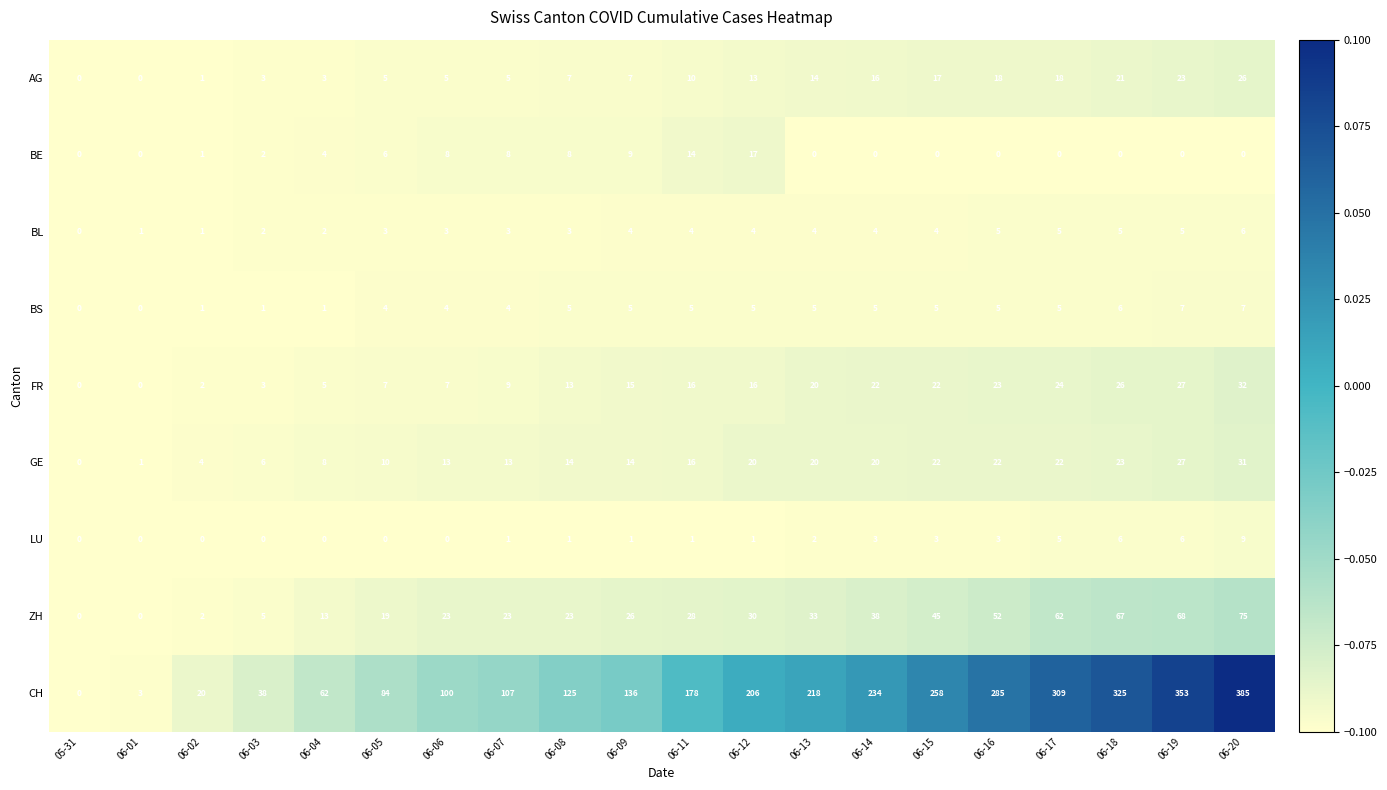

The value of AG at 06-11 is 10. True or false?

True